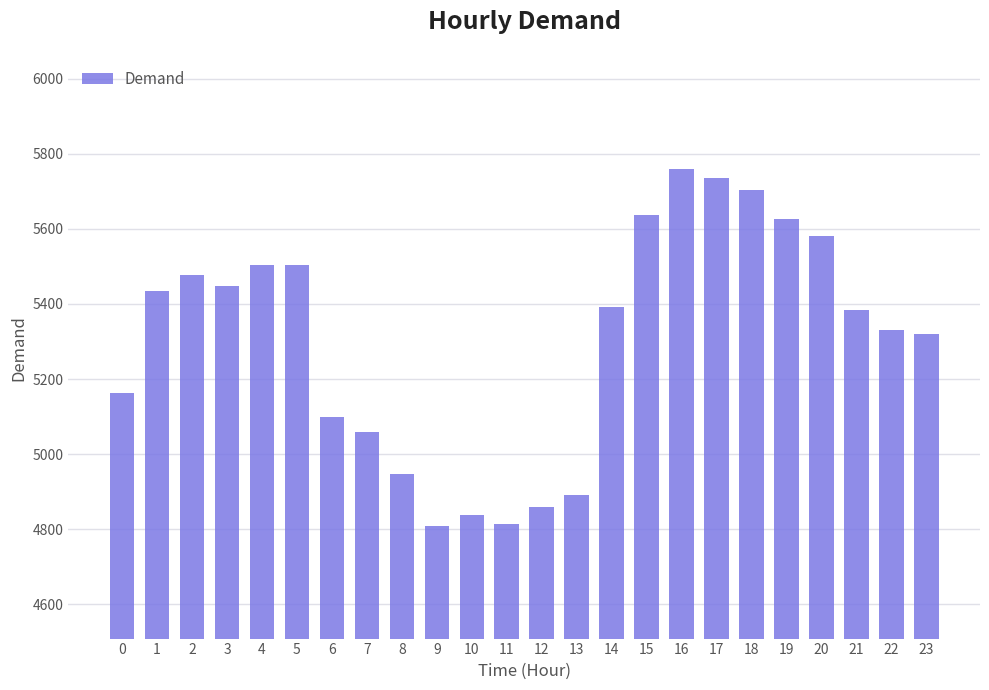

Count the number of data series in this chart.

1